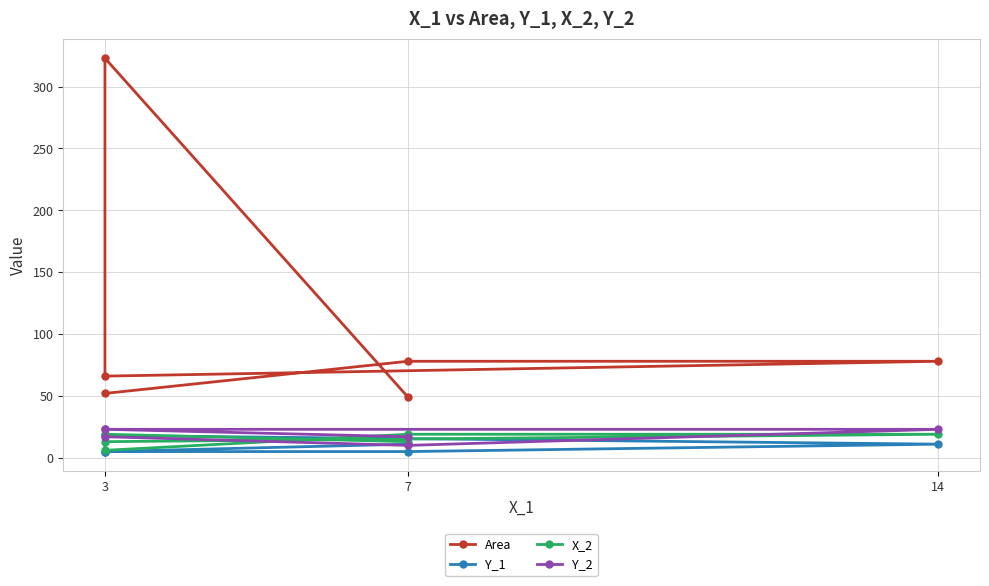

At 14, list the series in order from largest to smallest.

Area, Y_2, X_2, Y_1